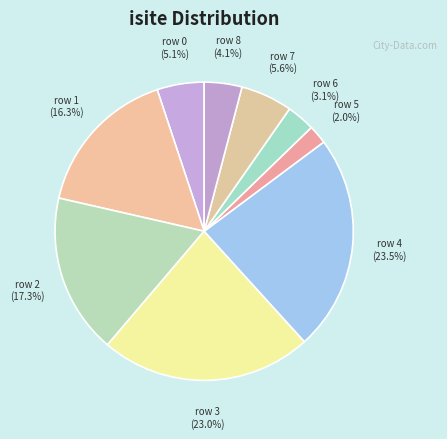

Which slice is the smallest?

row 5